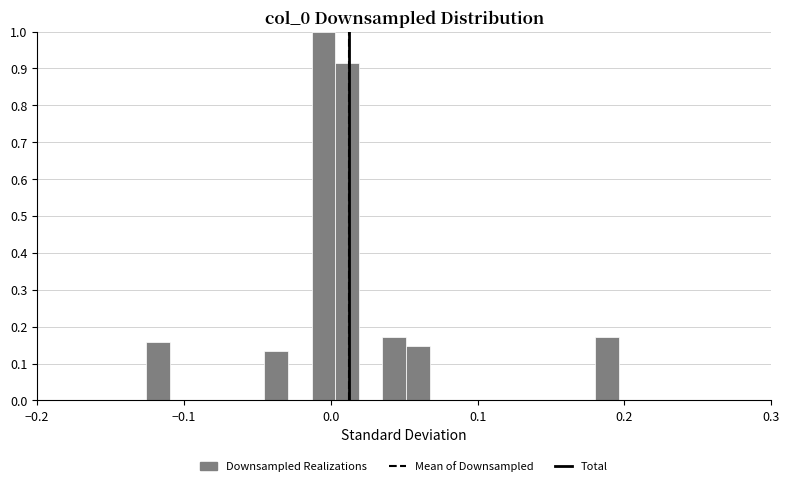

Read against the x-axis, roughly where is the centre of the tallest bar?

-0.01